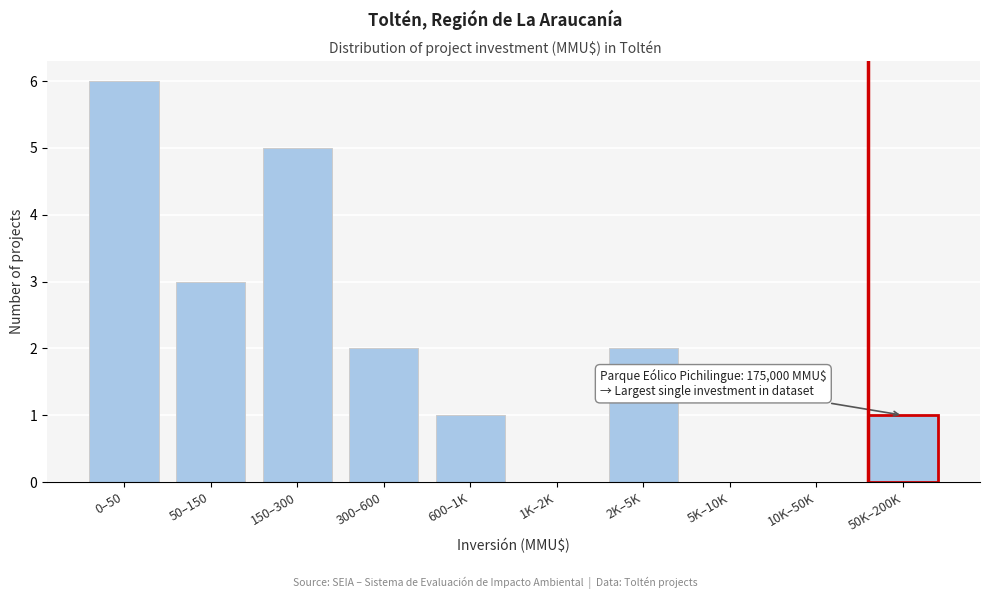

Reading left to right, list all the values displayed in this chart.

0–50=6	50–150=3	150–300=5	300–600=2	600–1K=1	1K–2K=0	2K–5K=2	5K–10K=0	10K–50K=0	50K–200K=1